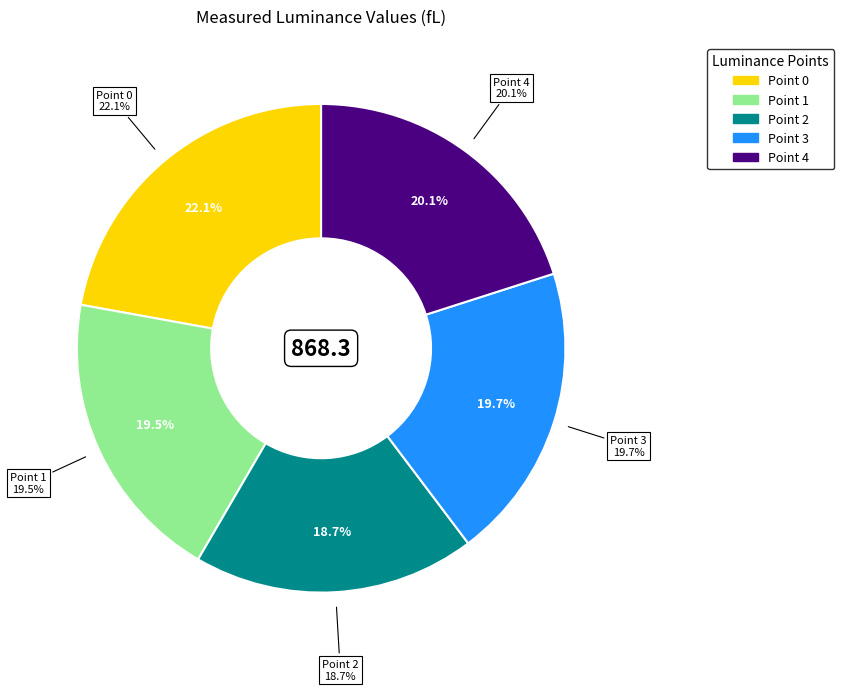

Which slice is the largest?

Point 0